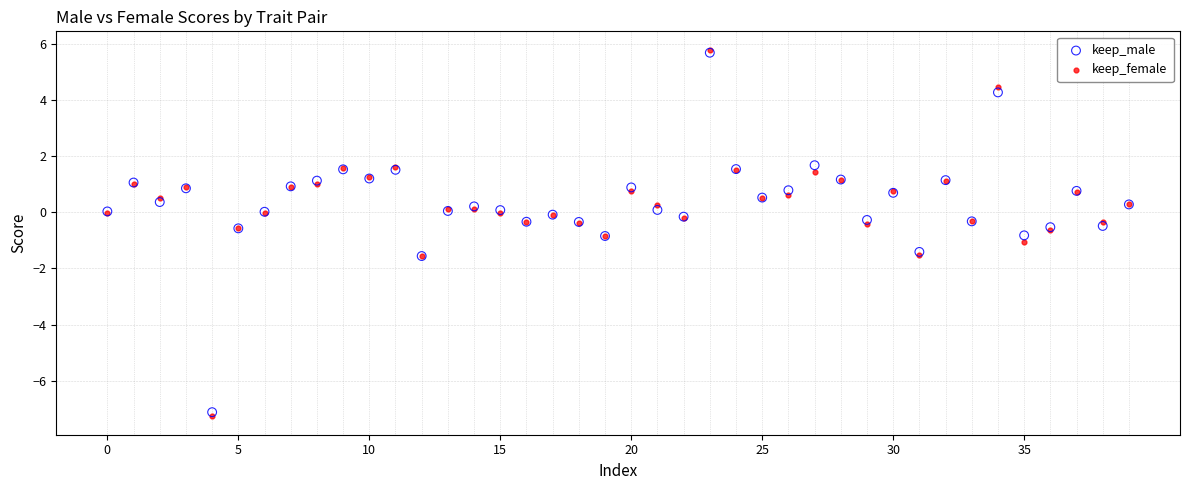

Which series reaches the minimum Y coordinate?

keep_female